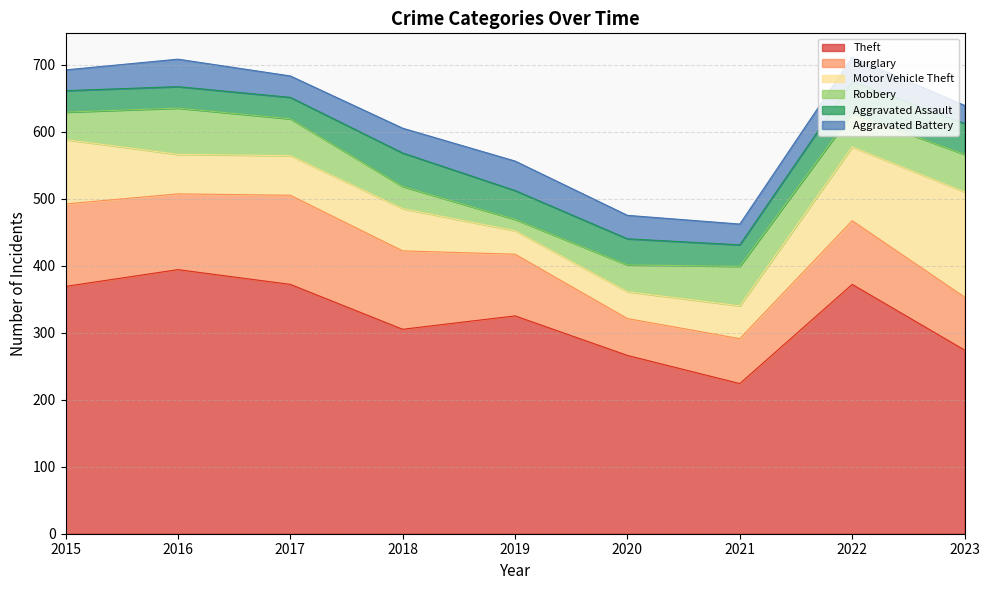

True or false: Theft and Aggravated Assault cross at least once.

False